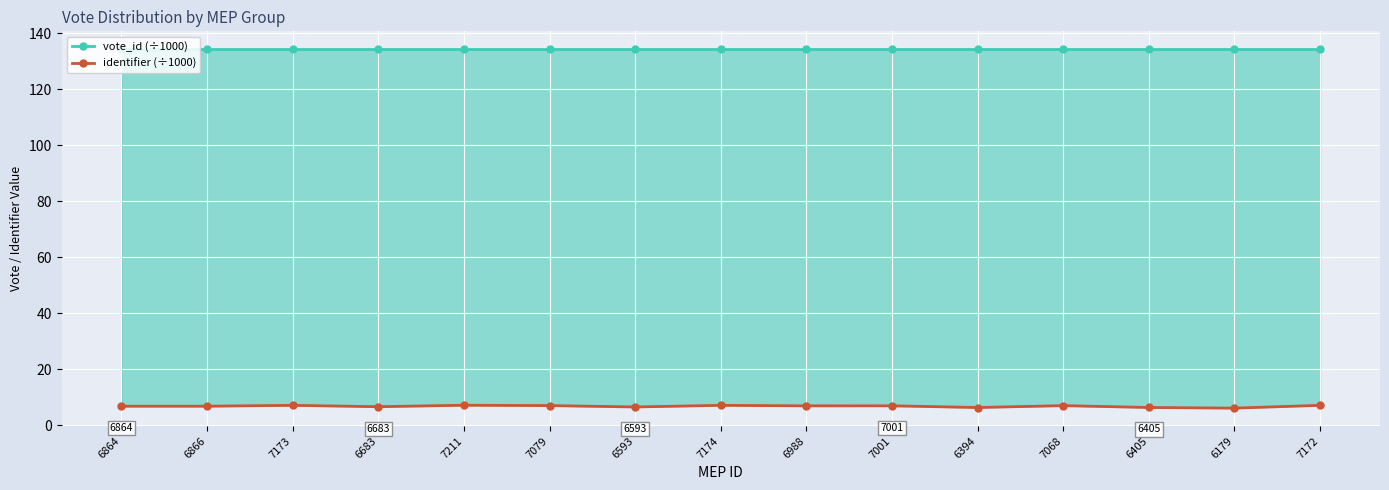

The value of vote_id (÷1000) at 7172 is 88.4. True or false?

False